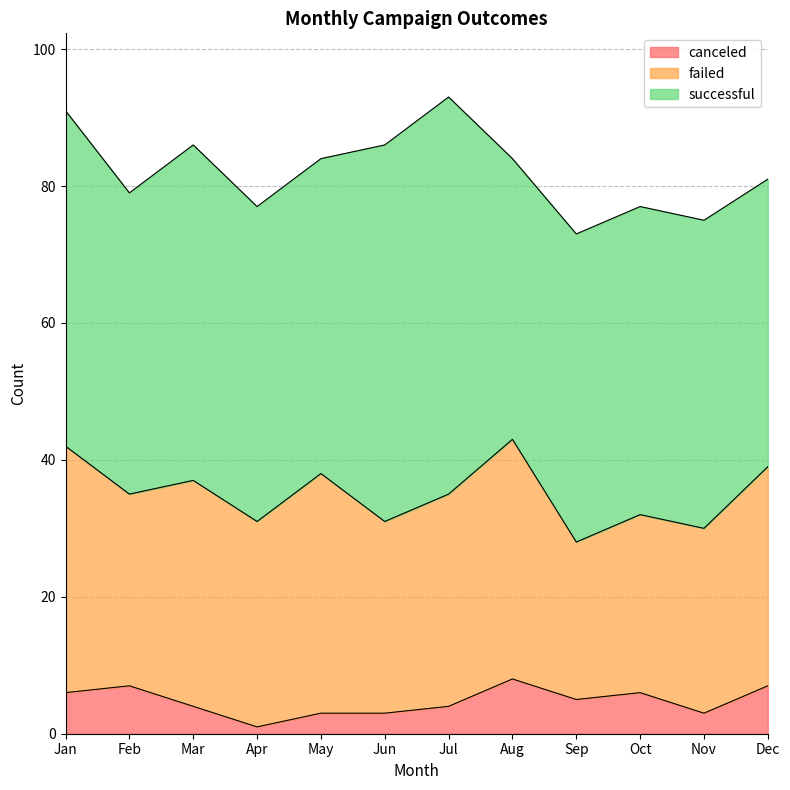

List the series in order of their peak value, highest first.

successful, failed, canceled